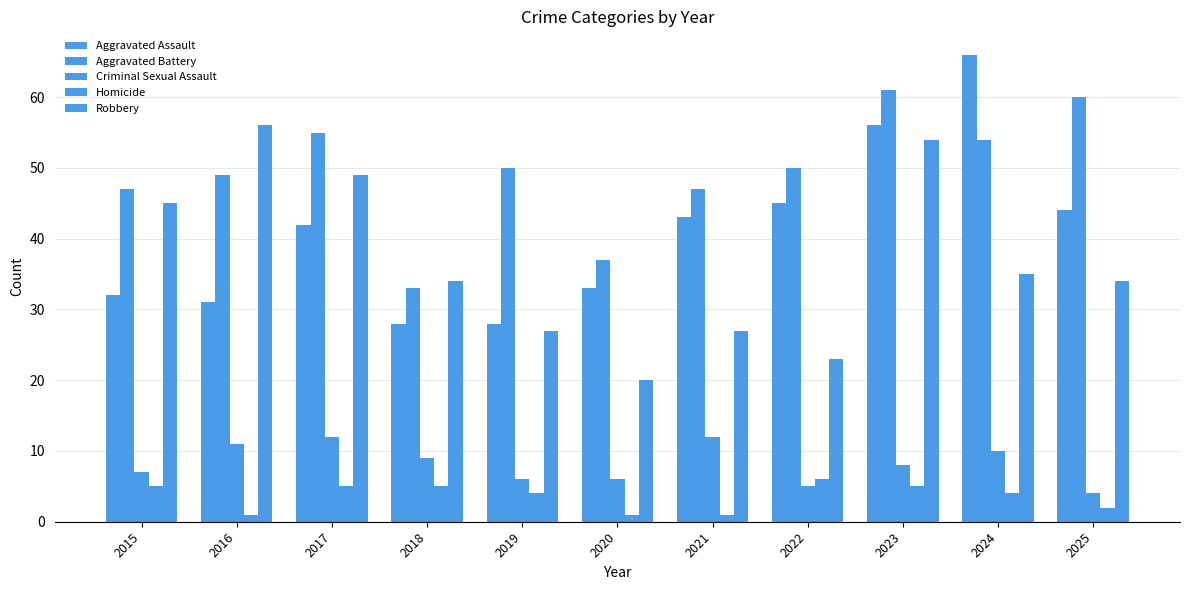

Which series has the largest range (max minus min)?

Aggravated Assault